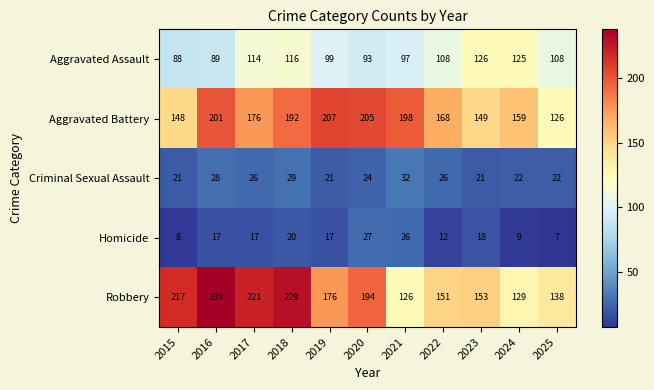

Read the Criminal Sexual Assault value at 2022, to the nearest 5.

25